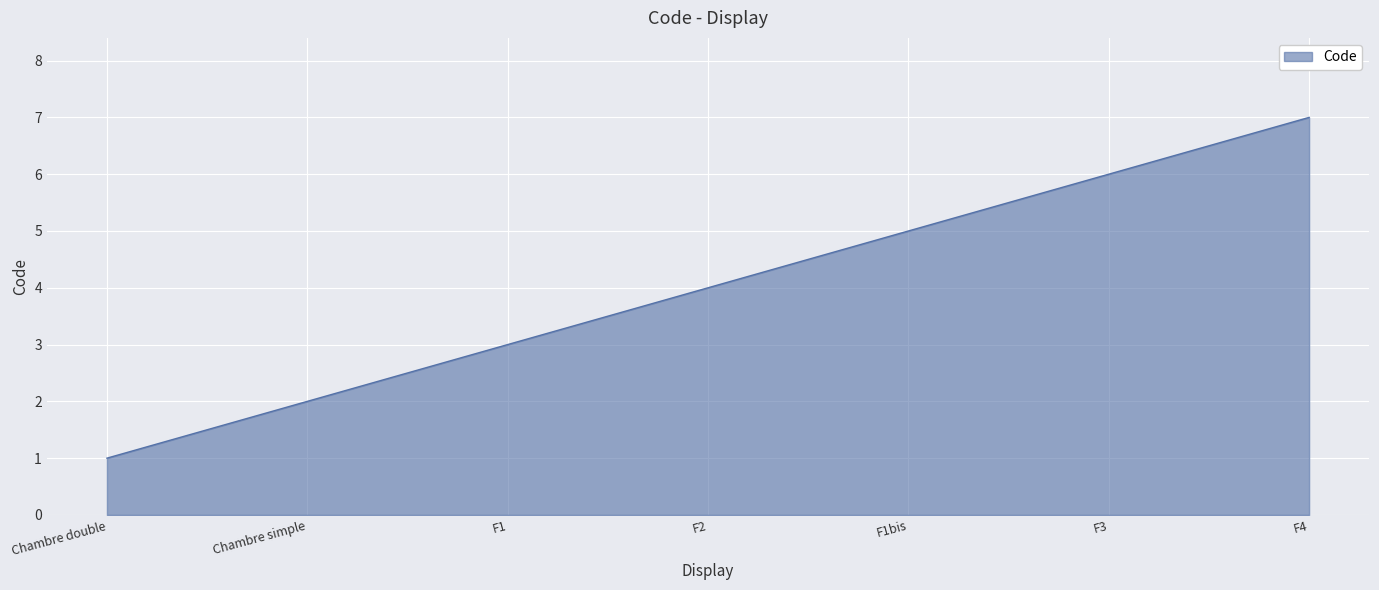

What is the difference between the maximum and second lowest values?

5